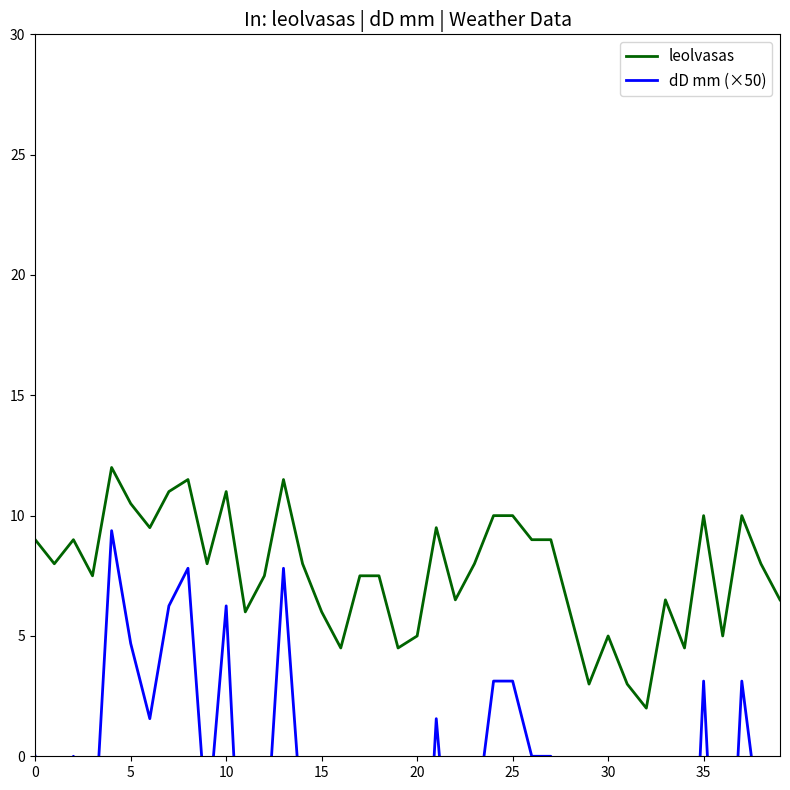

What is the difference between the maximum and minimum values in the leolvasas series?

10.0